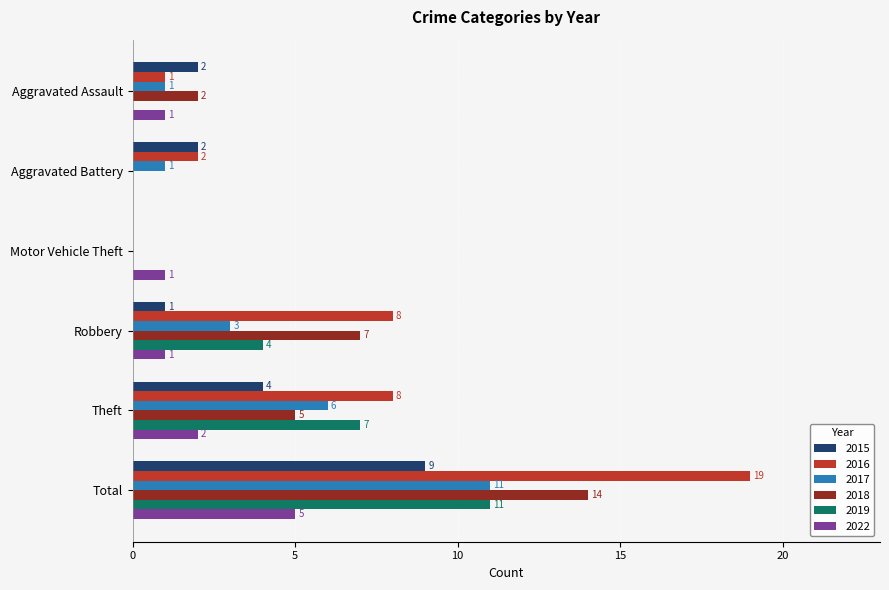

What is the total value across all series at Aggravated Battery?

5